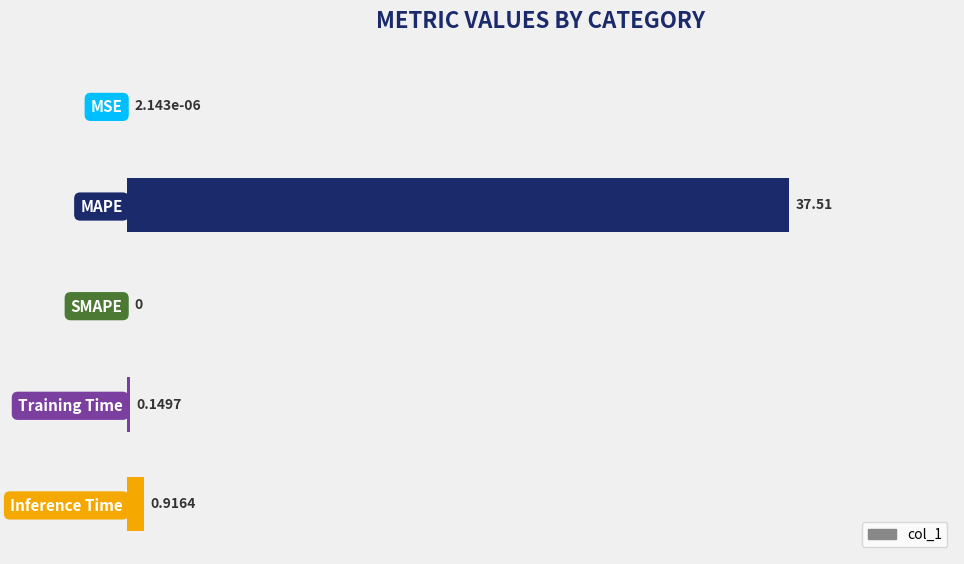

What is the change in value from MAPE to Training Time?

-37.4